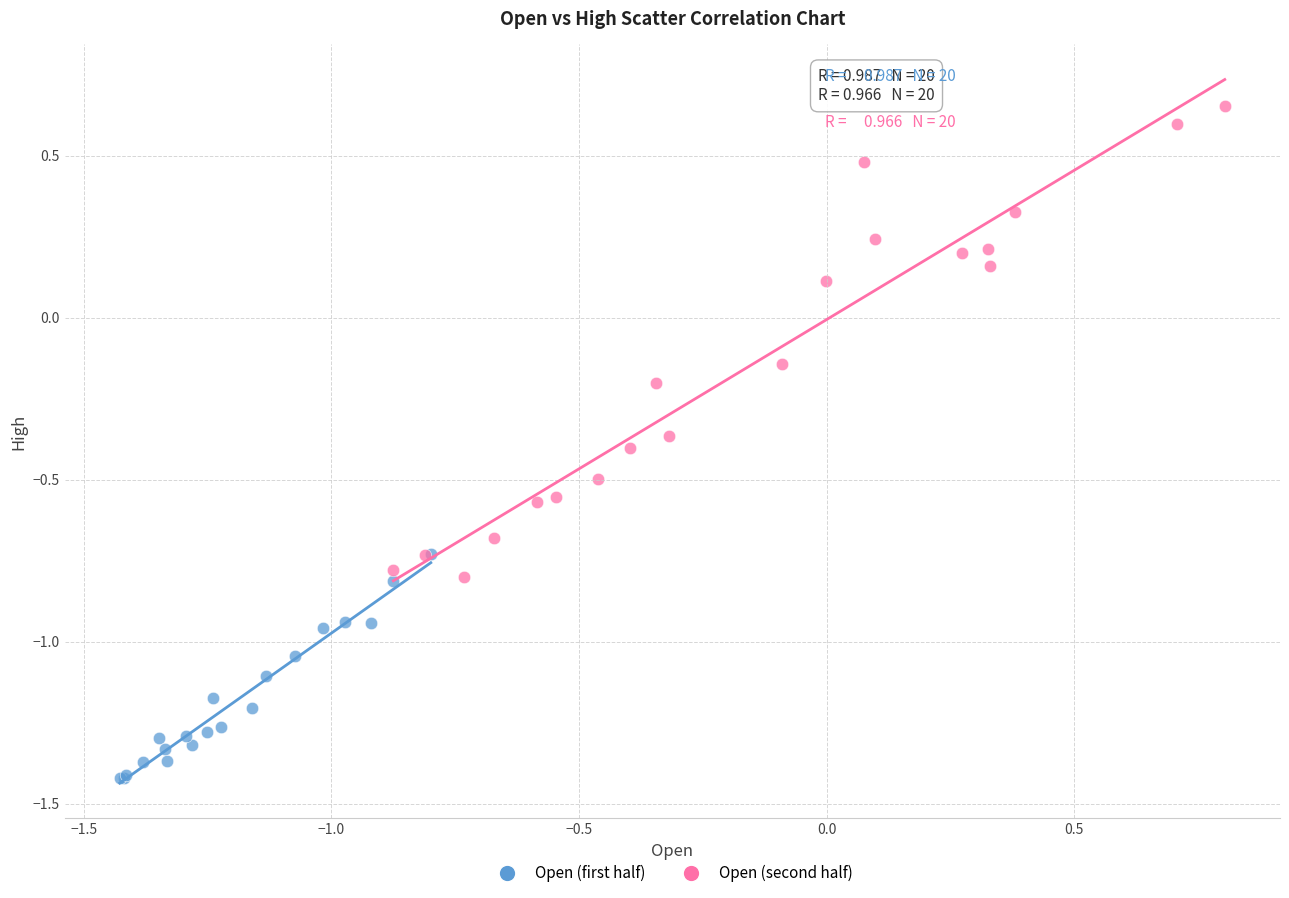

Which series reaches the minimum Y coordinate?

Open (first half)